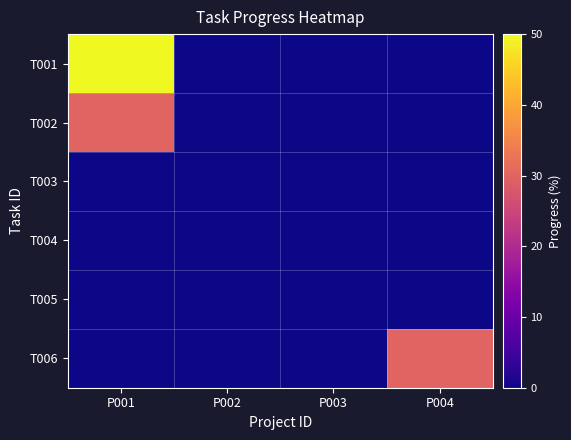

Reading left to right, list all the values displayed in this chart.

T001: P001=50	P002=0	P003=0	P004=0
T002: P001=30	P002=0	P003=0	P004=0
T003: P001=0	P002=0	P003=0	P004=0
T004: P001=0	P002=0	P003=0	P004=0
T005: P001=0	P002=0	P003=0	P004=0
T006: P001=0	P002=0	P003=0	P004=30